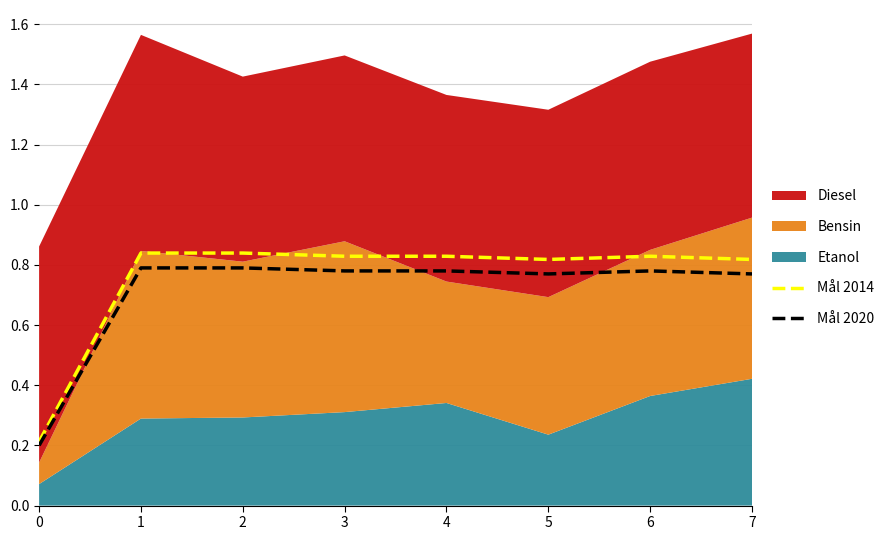

What is the greatest value displayed?

0.8